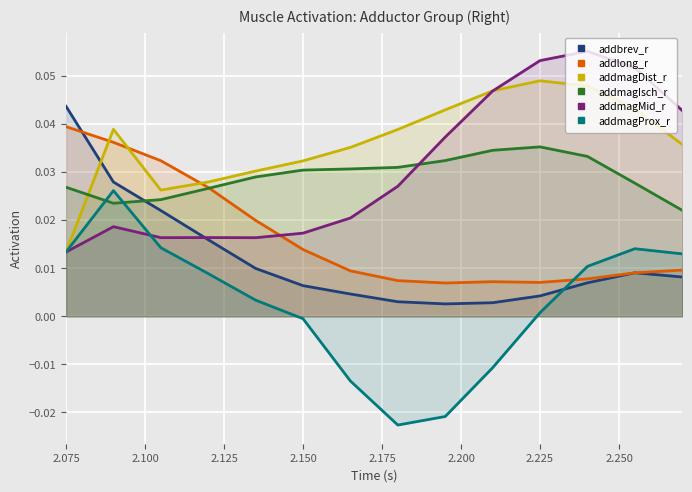

Which series has the largest total across all categories?

addmagDist_r